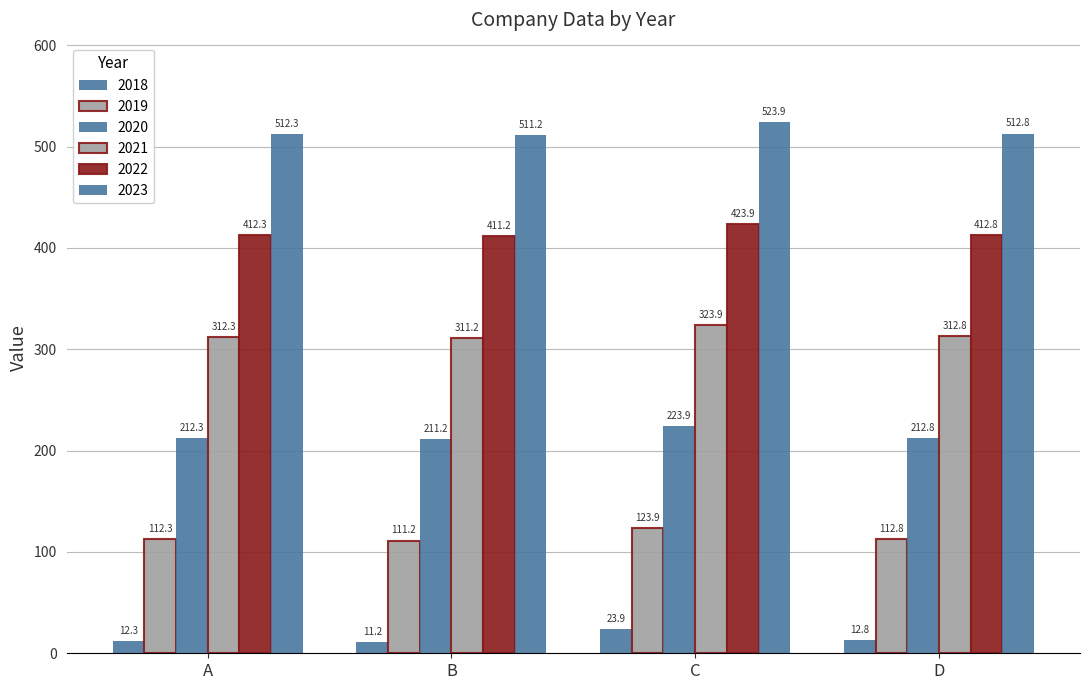

How many data points in 2018 are less than 12?

1